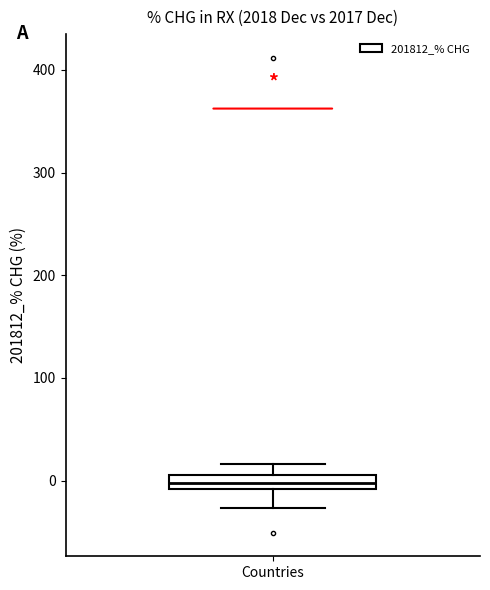

Where does the upper whisker of the box for Countries end on the y-axis? The values are not printed on the chart, so give them approximately, as read against the axis.

20